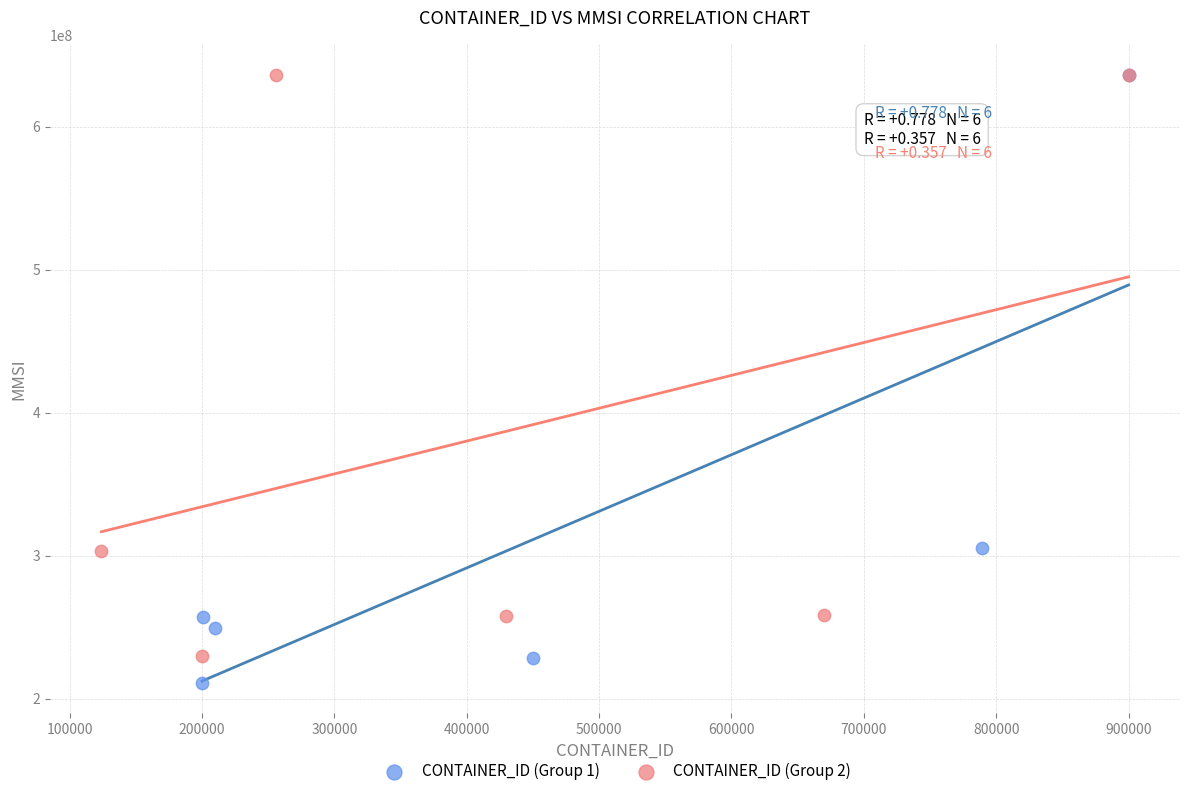

What are all the series names shown in the legend?

CONTAINER_ID (Group 1), CONTAINER_ID (Group 2)